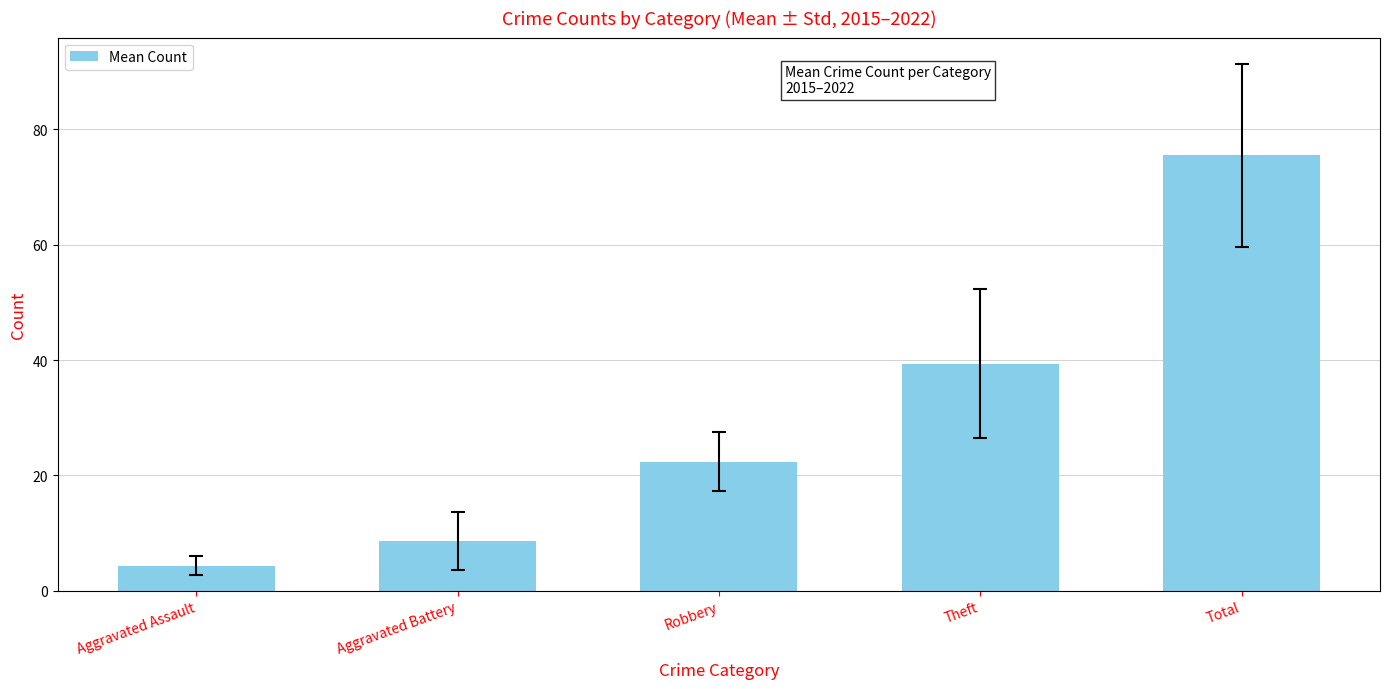

Between Total and Aggravated Battery, which is larger?

Total